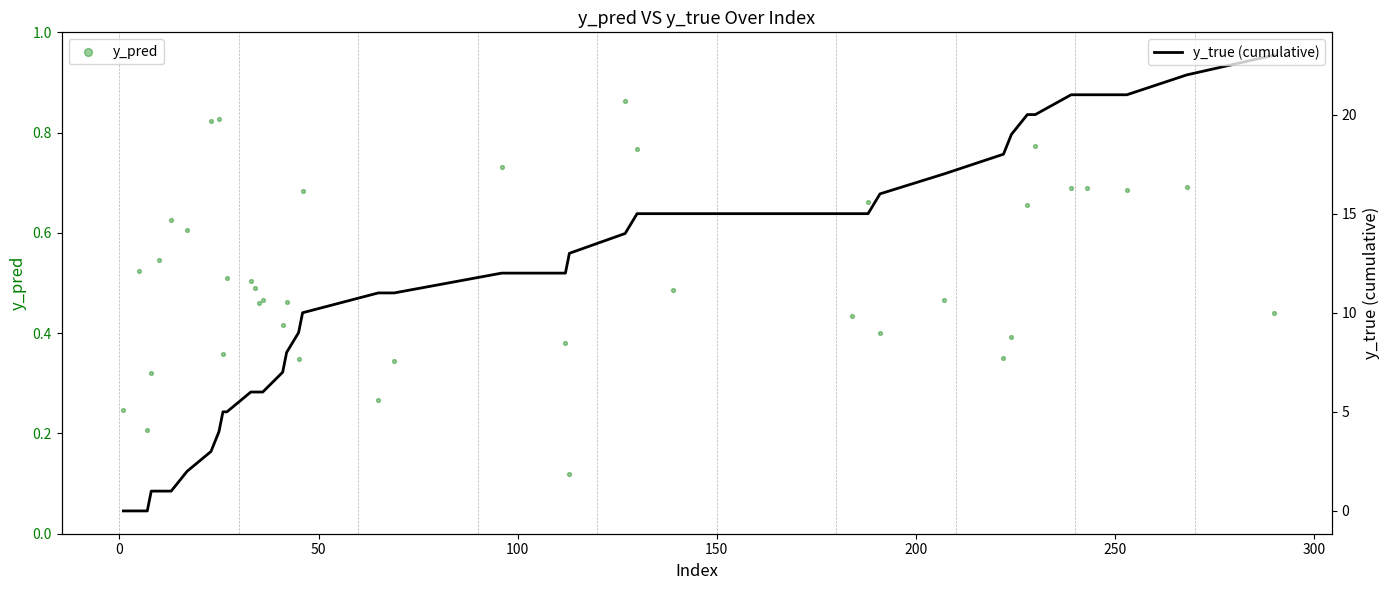

Which series has the largest total across all categories?

y_true (cumulative)